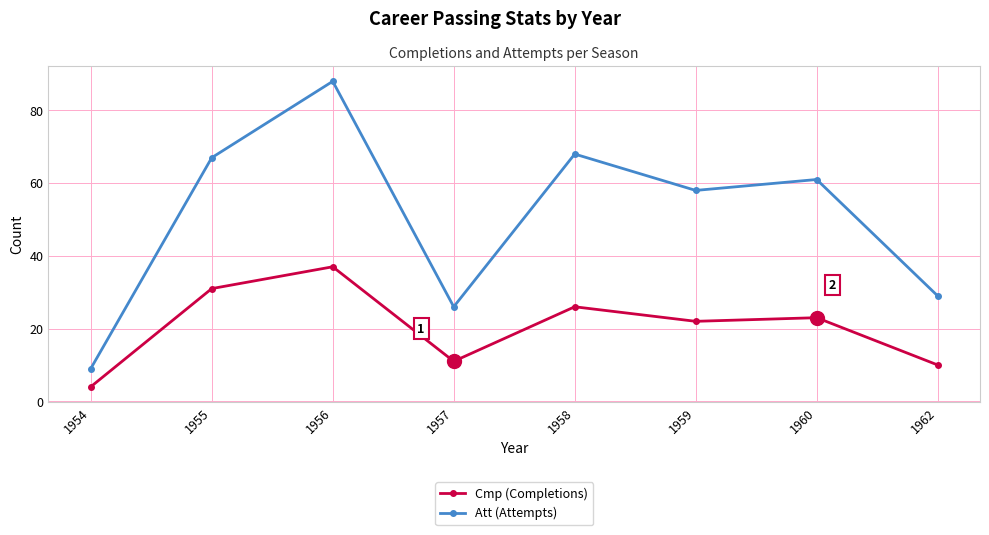

In Att (Attempts), how many points are lower than both neighbors (excluding endpoints)?

2